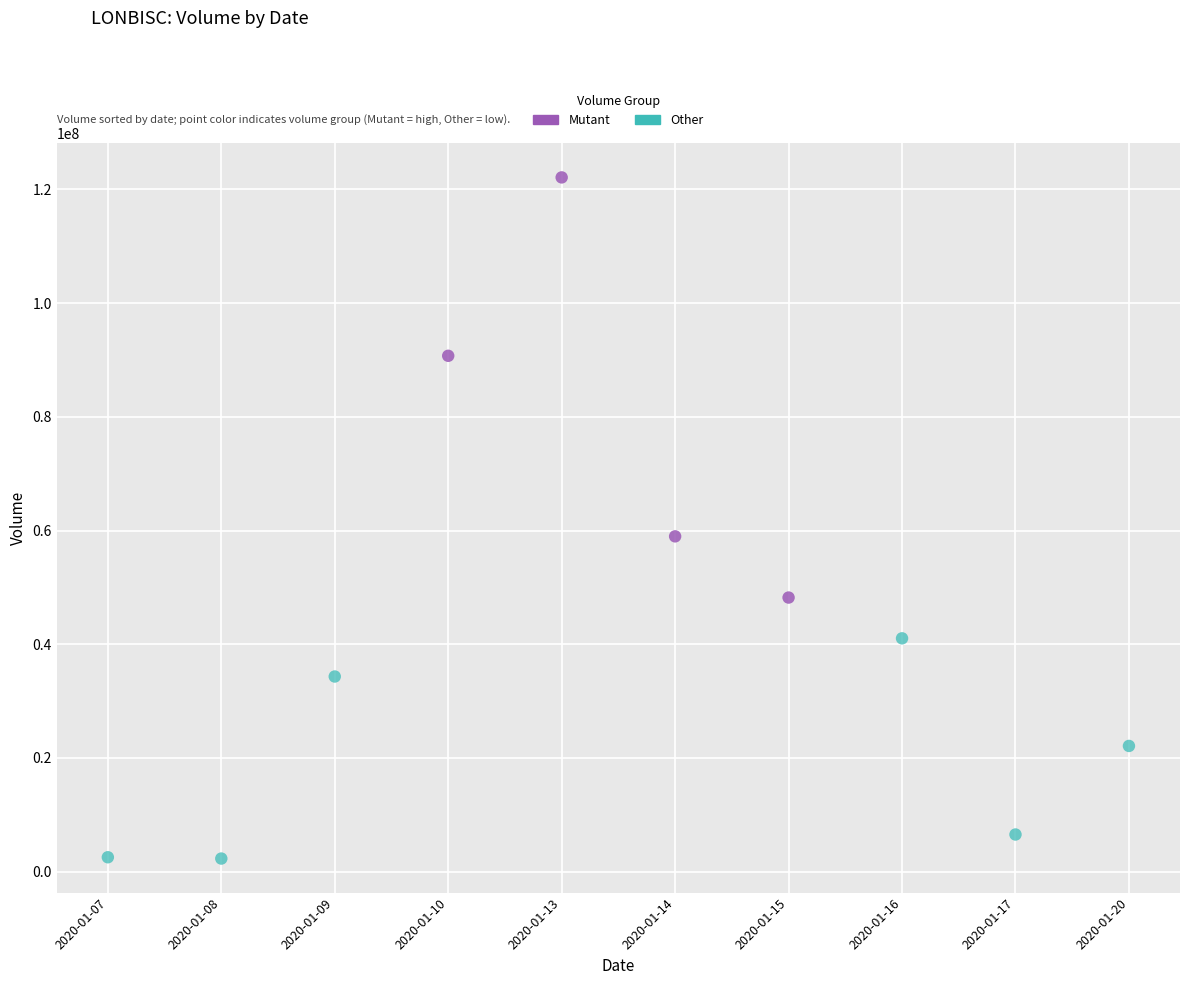

Which series contains the lowest Y value?

Other